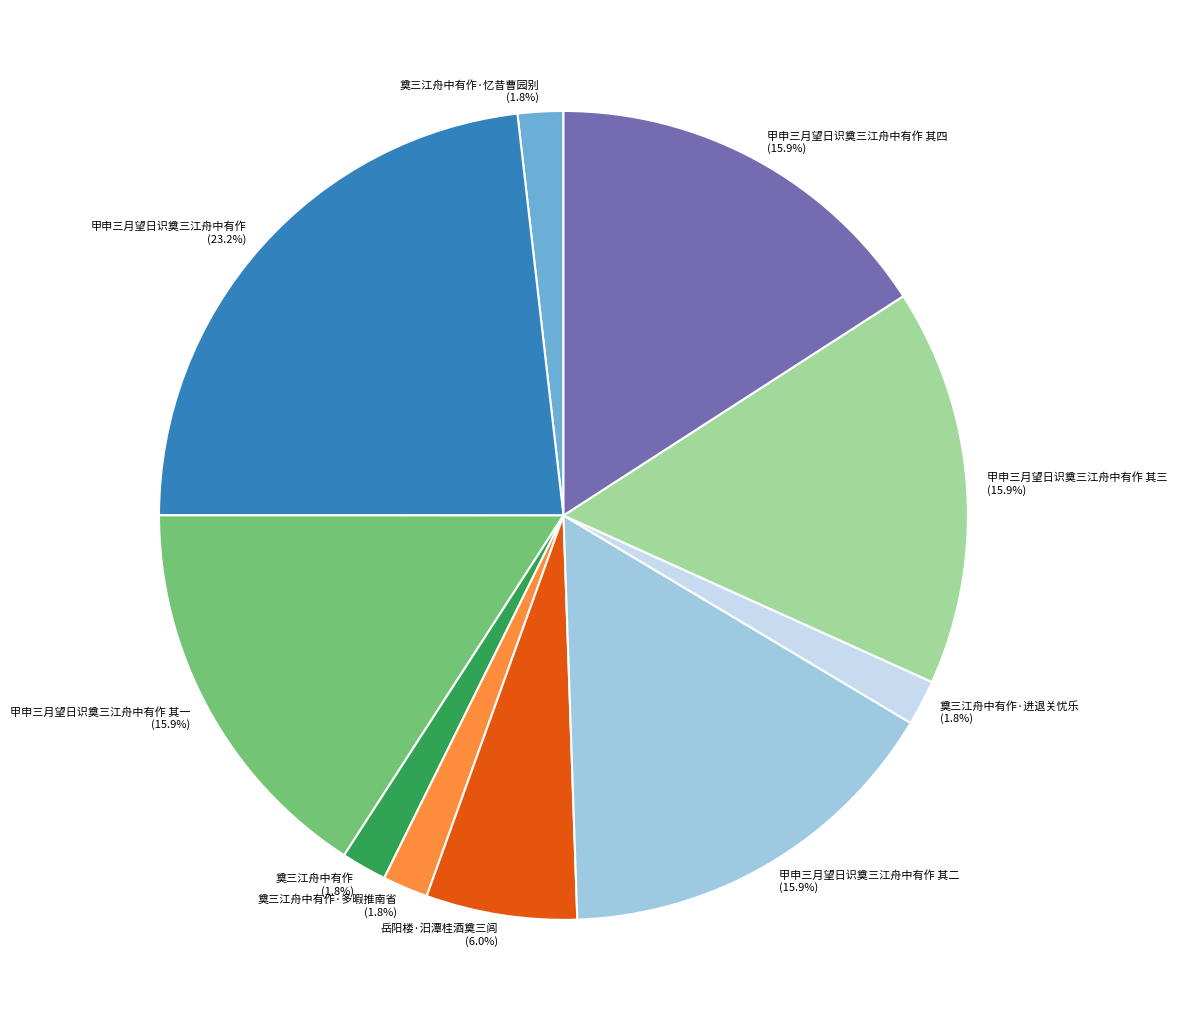

To the nearest percent, what is the difference between the 奠三江舟中有作·进退关忧乐 and 甲申三月望日识奠三江舟中有作 其四 slice percentages?

14%